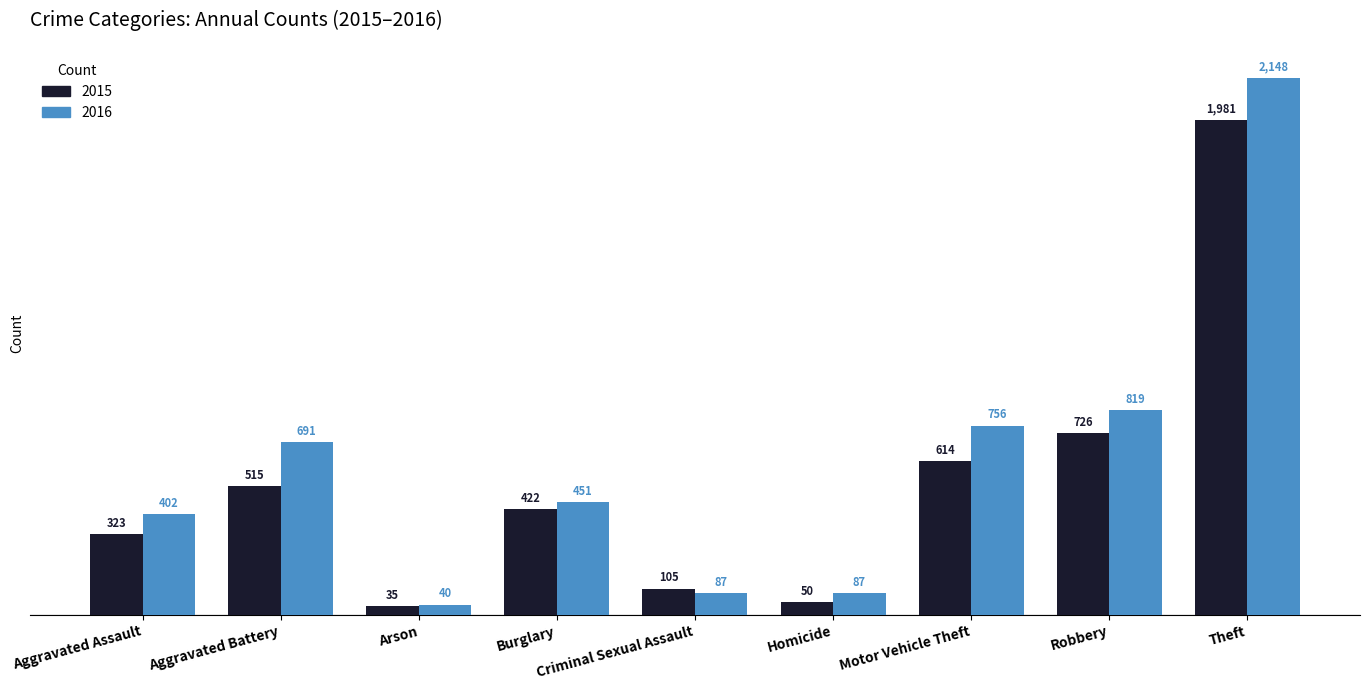

Which series has the largest range (max minus min)?

2016